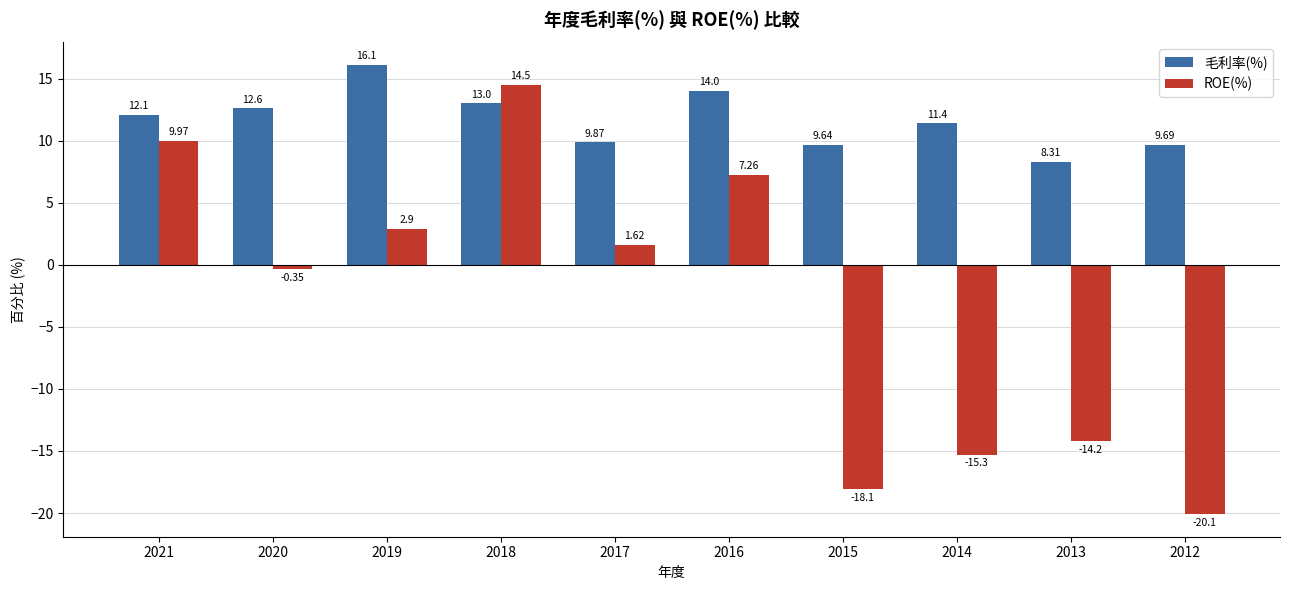

What value does the ROE(%) series have at 2014?

-15.3